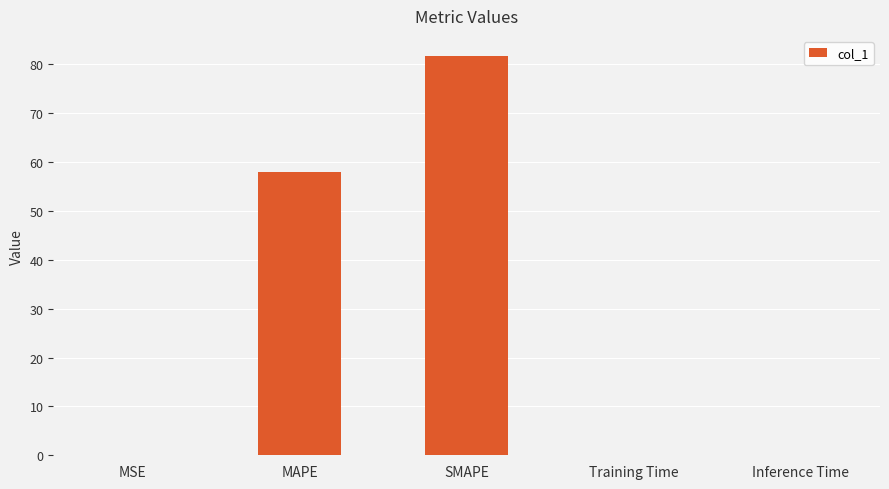

How many series are shown in this chart?

1